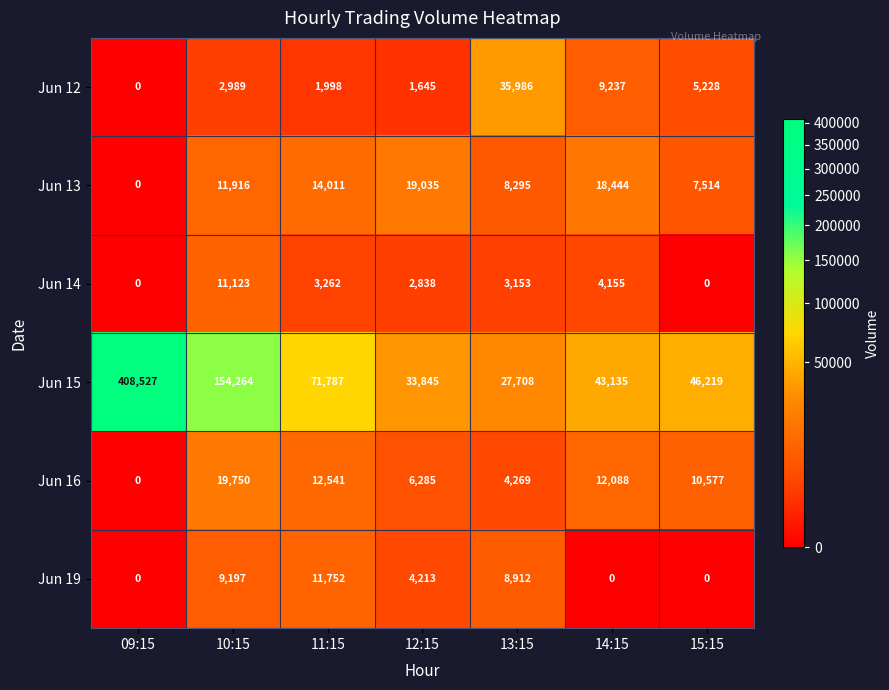

What is the difference between the second highest and minimum values in the Jun 19 series?

9197